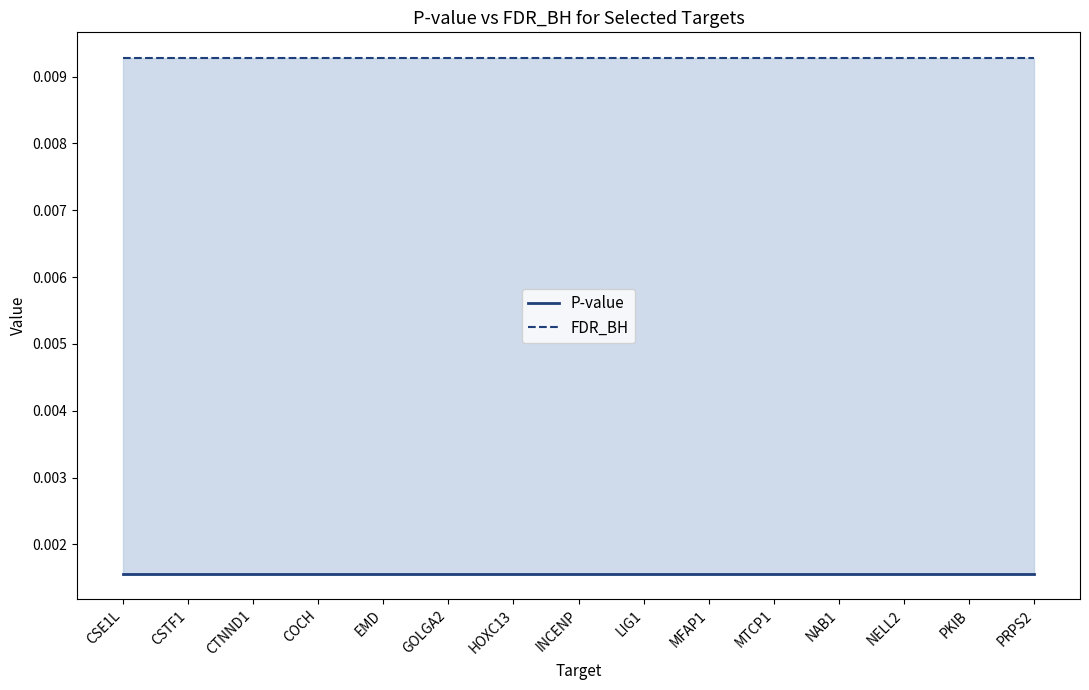

Where is P-value nearest to the value 0?

CSE1L